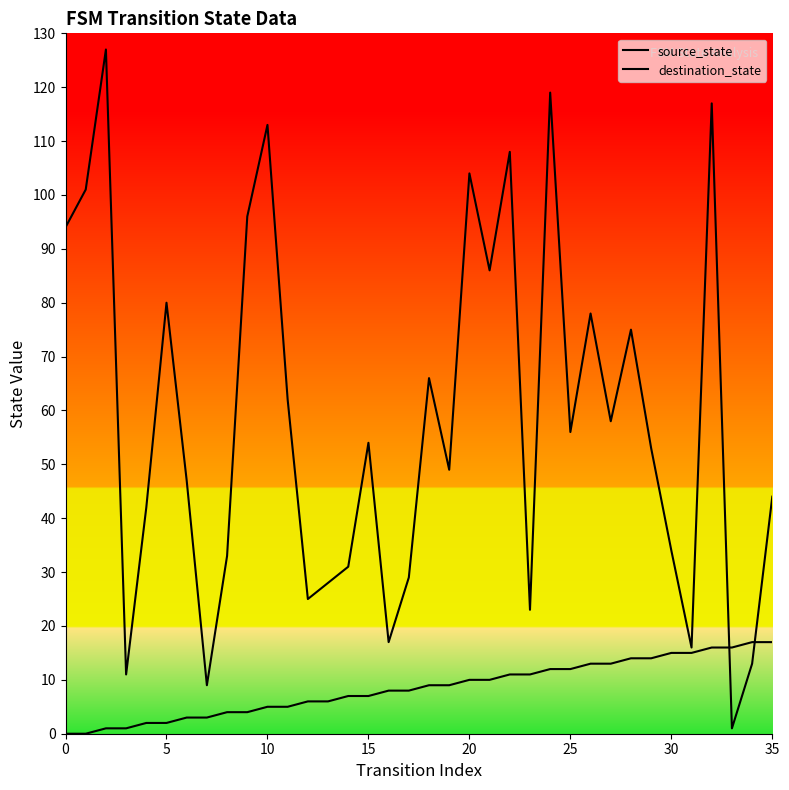

Is it true that source_state equals 9 at 10?

False